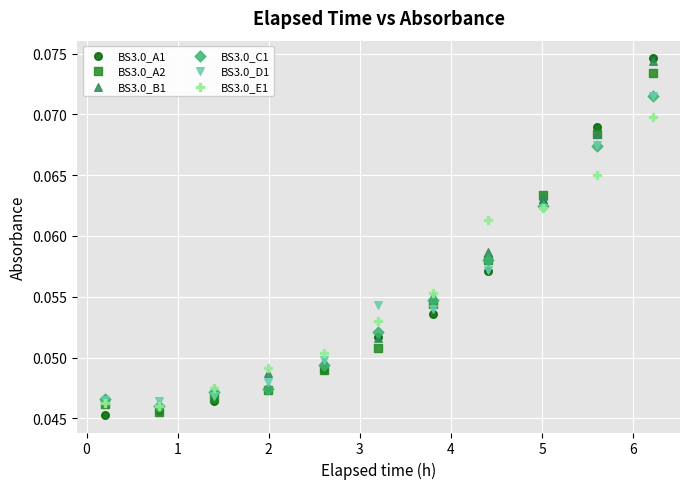

What are all the series names shown in the legend?

BS3.0_A1, BS3.0_A2, BS3.0_B1, BS3.0_C1, BS3.0_D1, BS3.0_E1